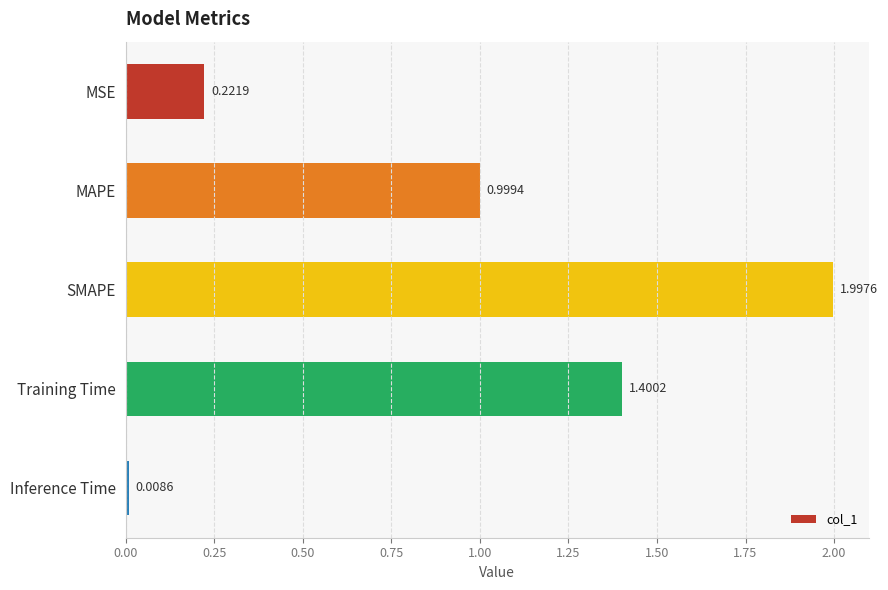

How many data points does each series have?

5